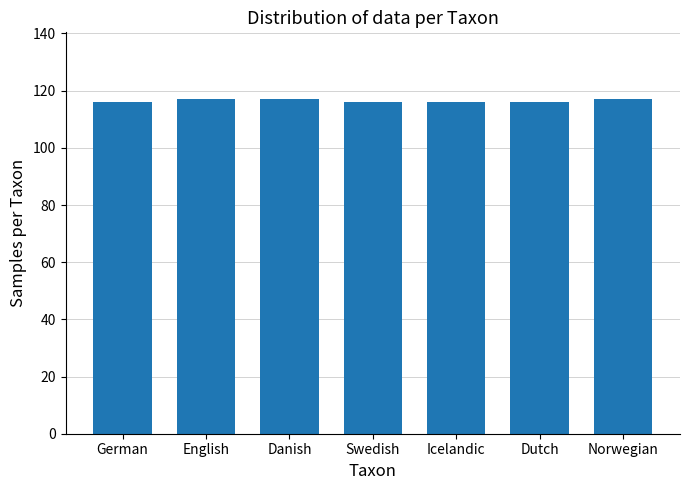

What is the approximate value at Swedish?

116